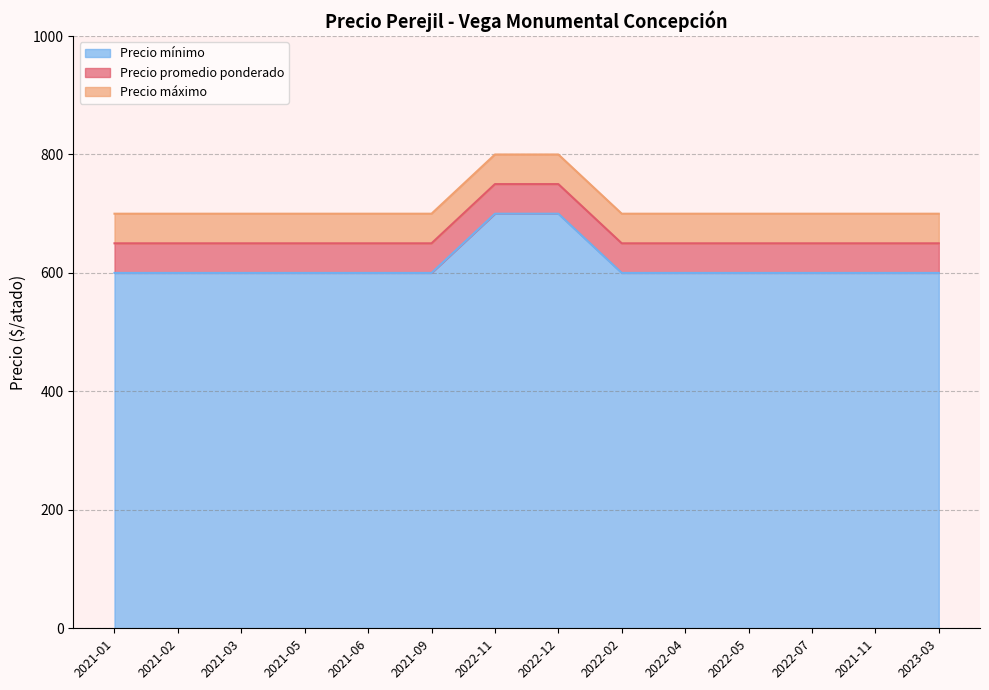

What position from the left is 2022-07?

12